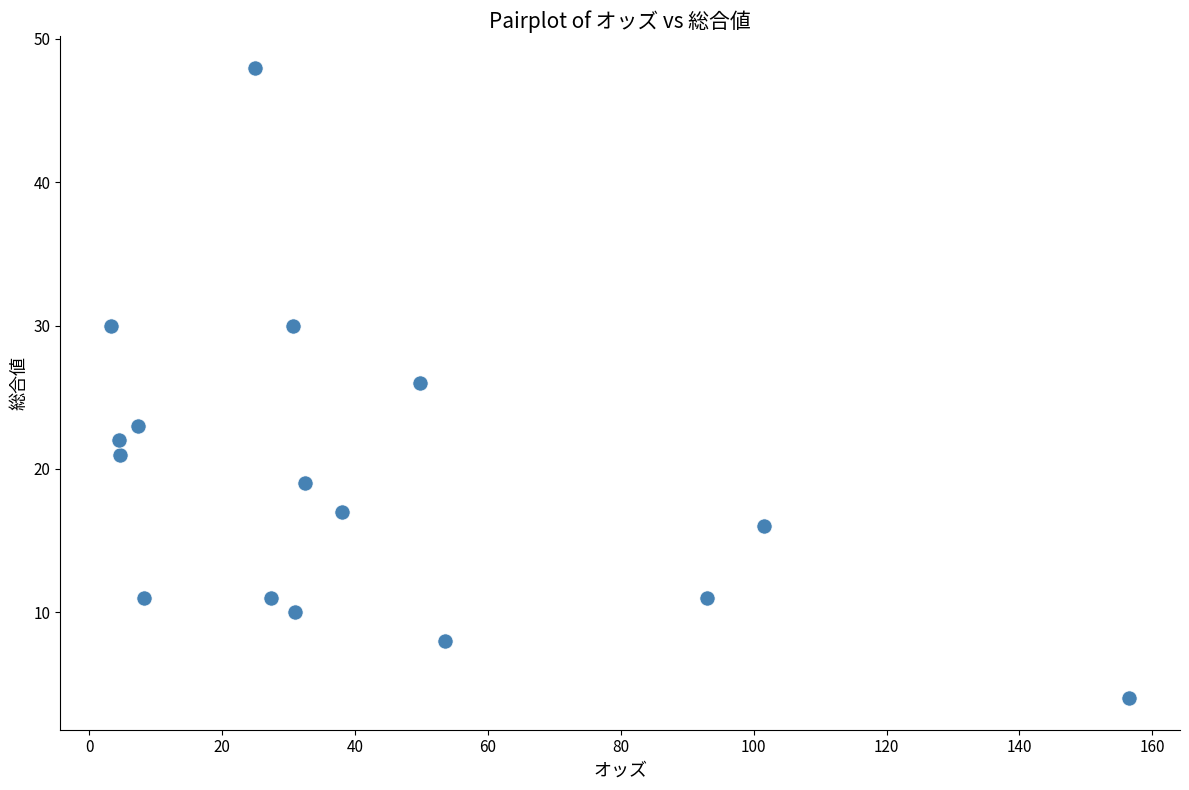

What is the range of Y values (max minus min)?

44